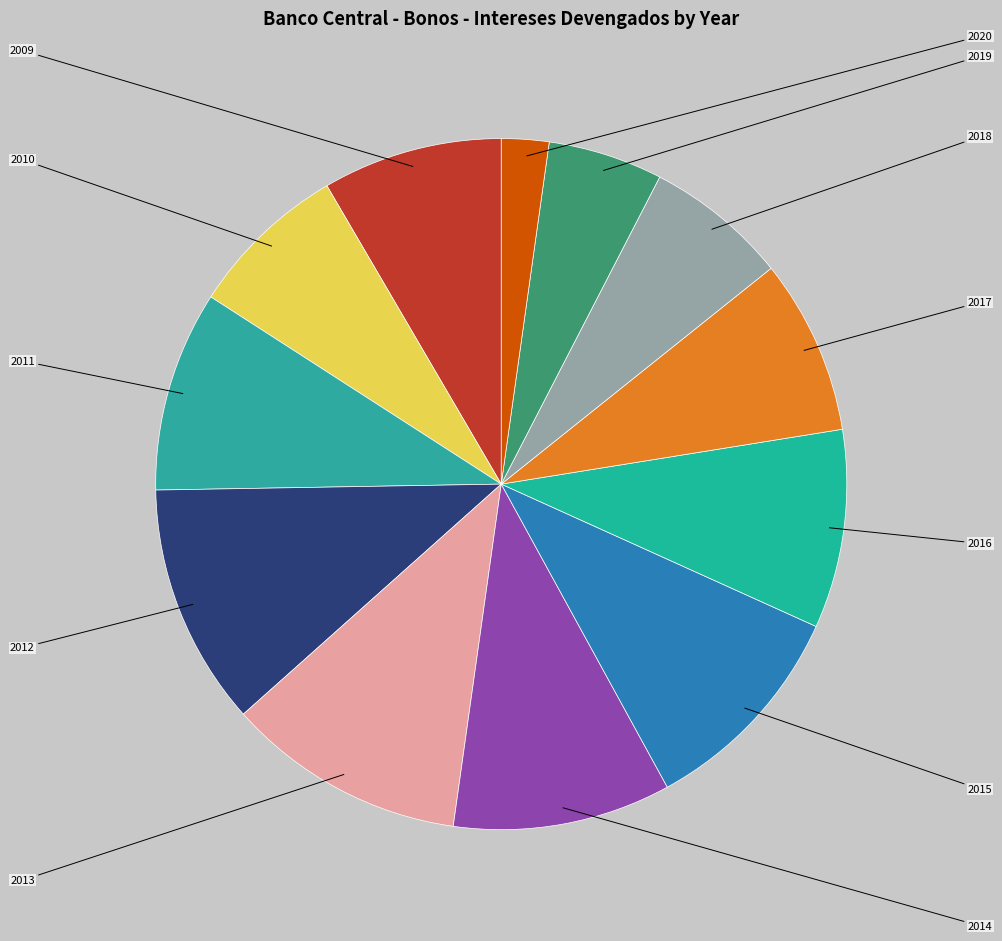

Count the number of slices in the pie.

12